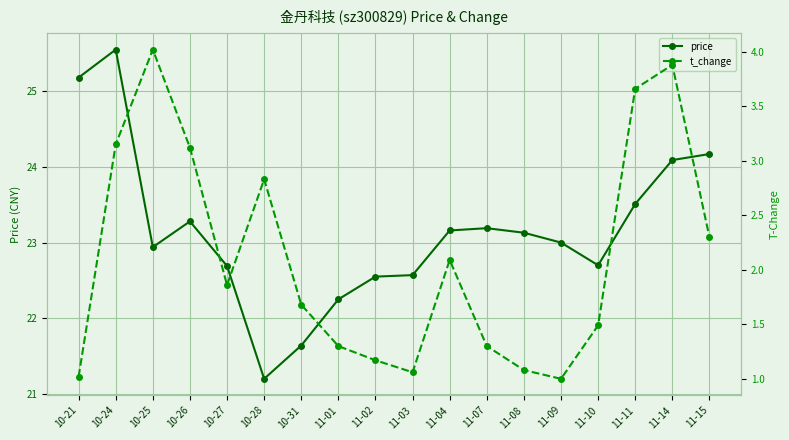

The value of price at 10-27 is 30.3. True or false?

False